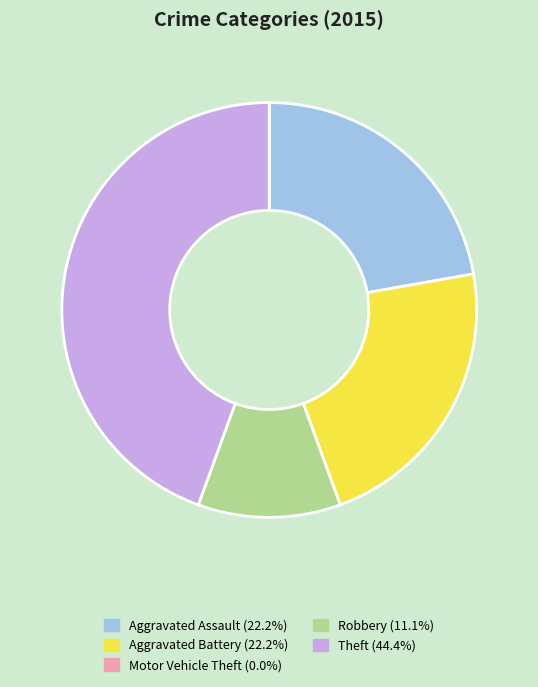

Is there any slice that represents more than half of the pie?

No